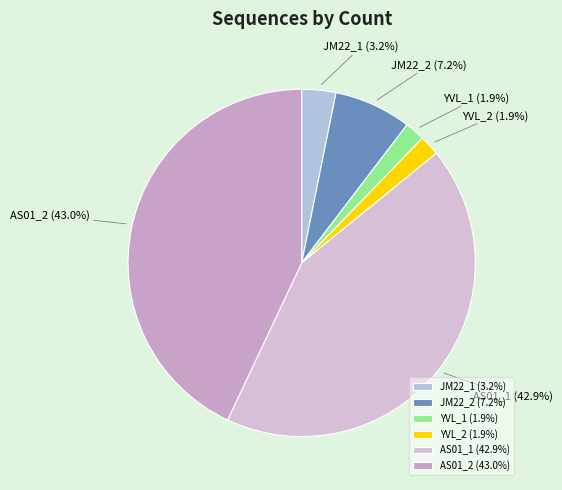

To the nearest percent, what is the difference between the largest and smallest slice percentages?

41%